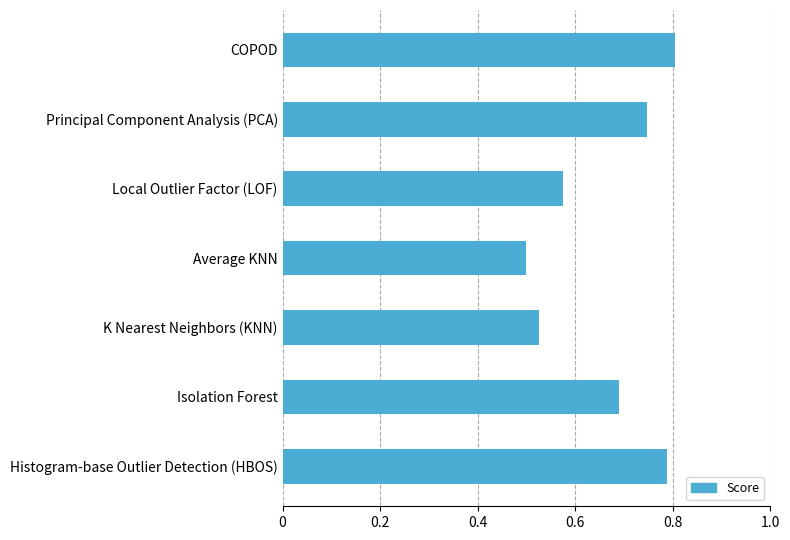

Which category has the lowest value across all series?

Average KNN